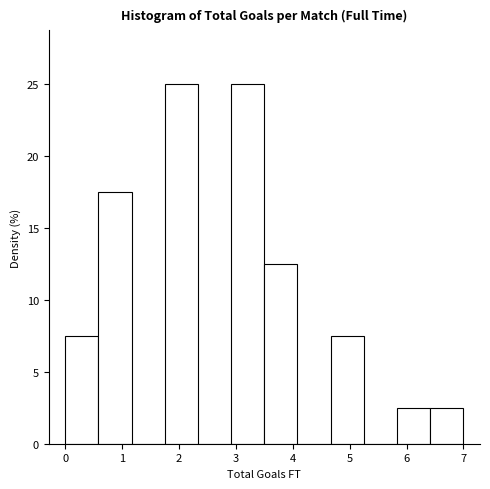

How tall is the bar that spans 2.9 to 3.5 on the x-axis? Neither the bar edges nor the heights are printed on the chart, so give them approximately, as read against the axes.

25.0